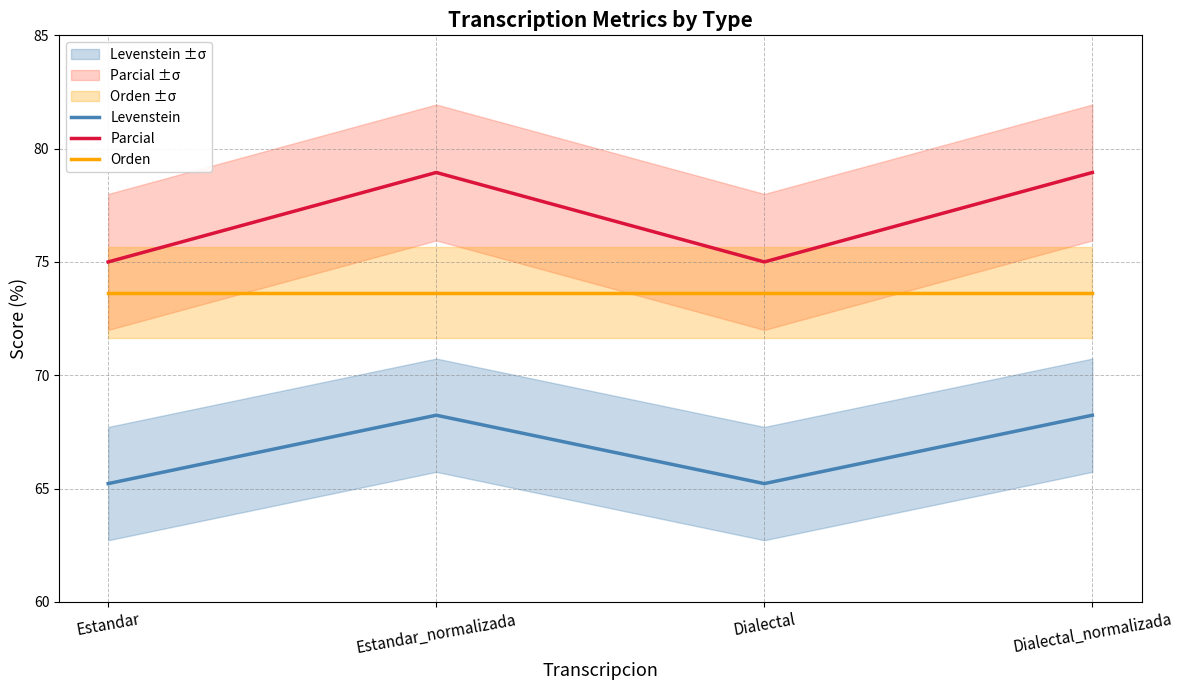

What are all the series names shown in the legend?

Levenstein, Parcial, Orden